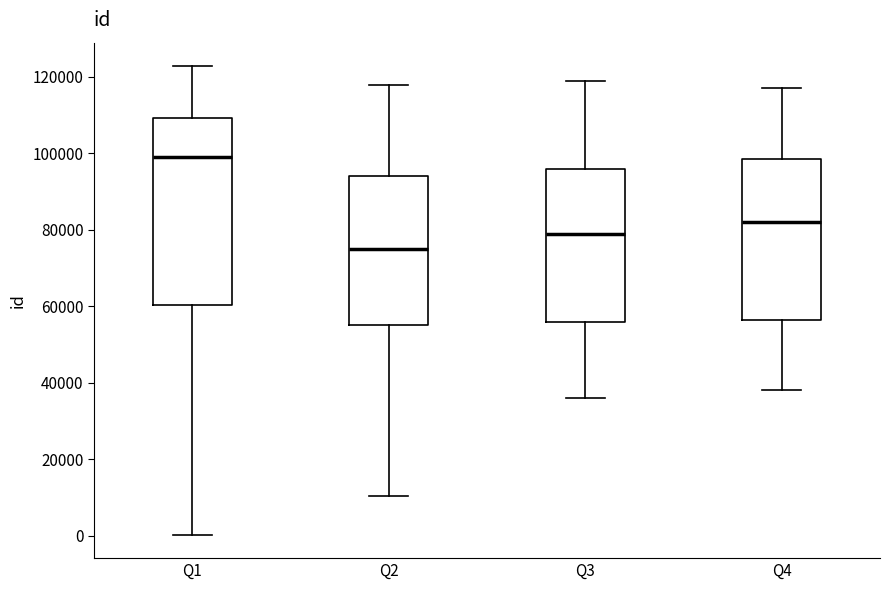

Which box's median line is the lowest?

Q2